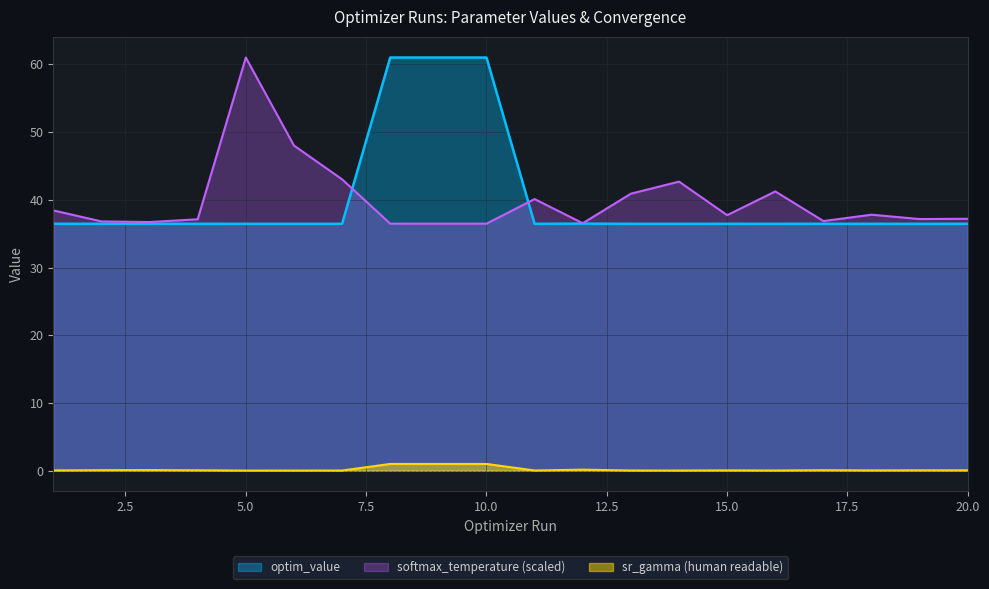

At which category does softmax_temperature reach its first local peak?

5